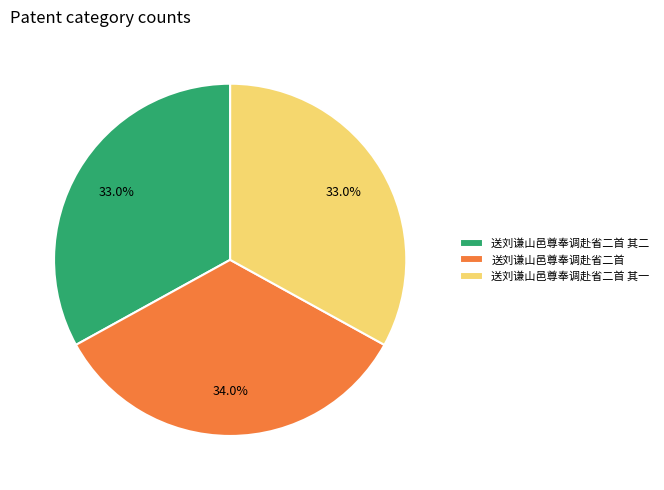

Is there a majority slice in this chart?

No